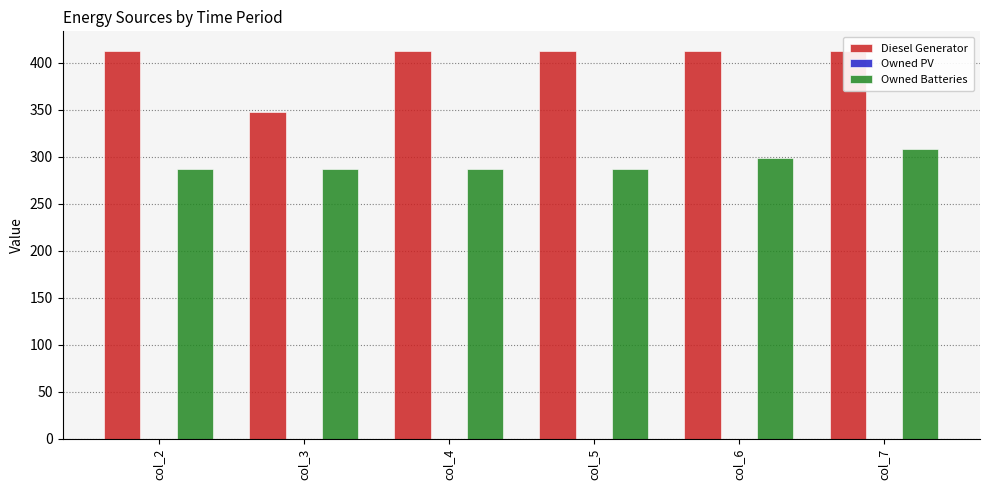

What is the sum of all Owned Batteries values?

1755